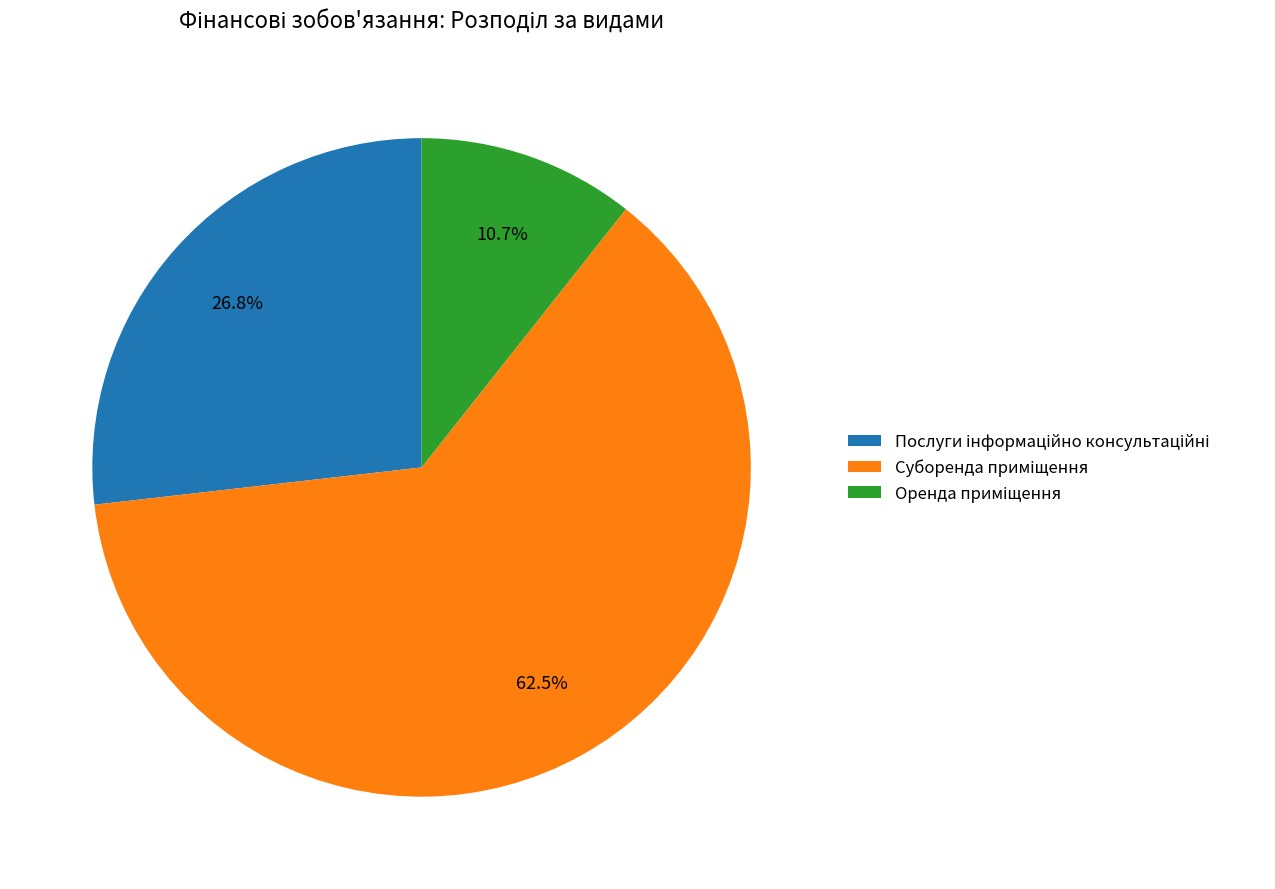

What portion of the pie excludes Оренда приміщення?

89.3%